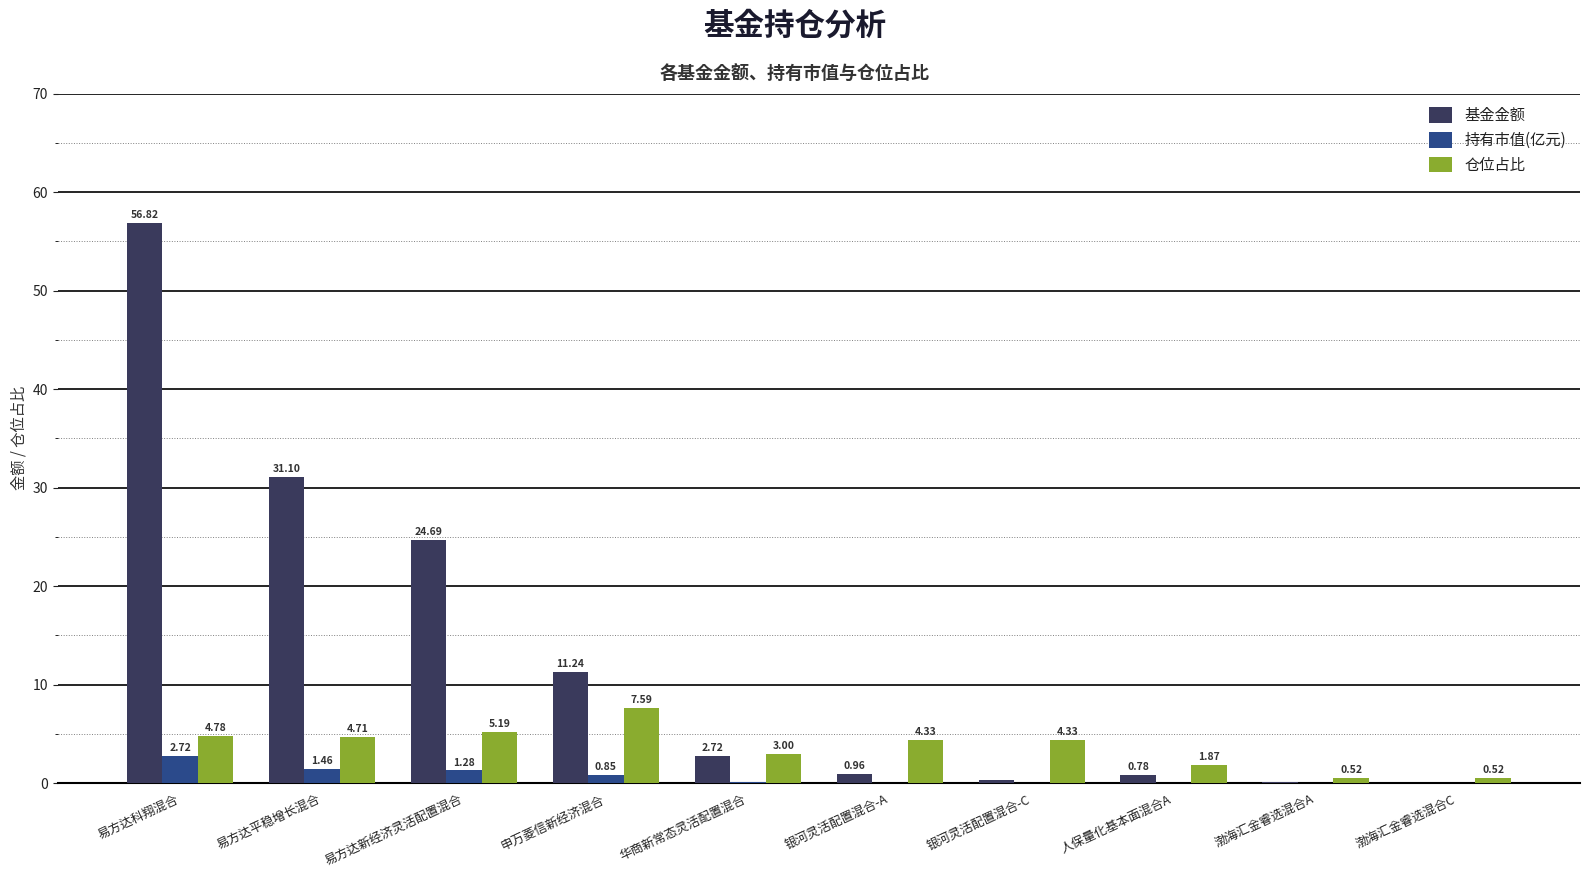

Which series changed the most between 银河灵活配置混合-A and 渤海汇金睿选混合A?

仓位占比